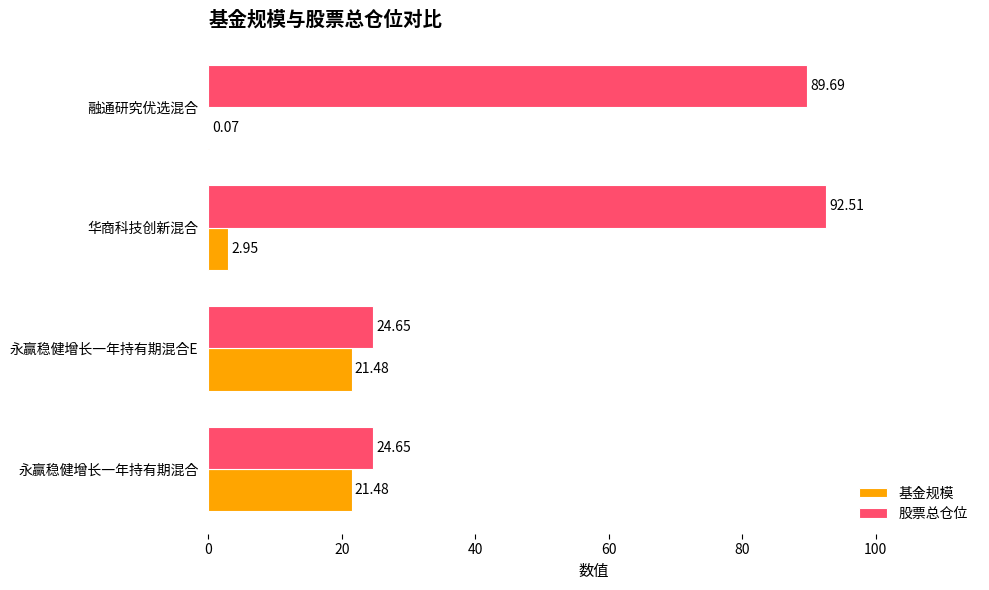

Between 华商科技创新混合 and 融通研究优选混合, which series saw the biggest shift?

基金规模